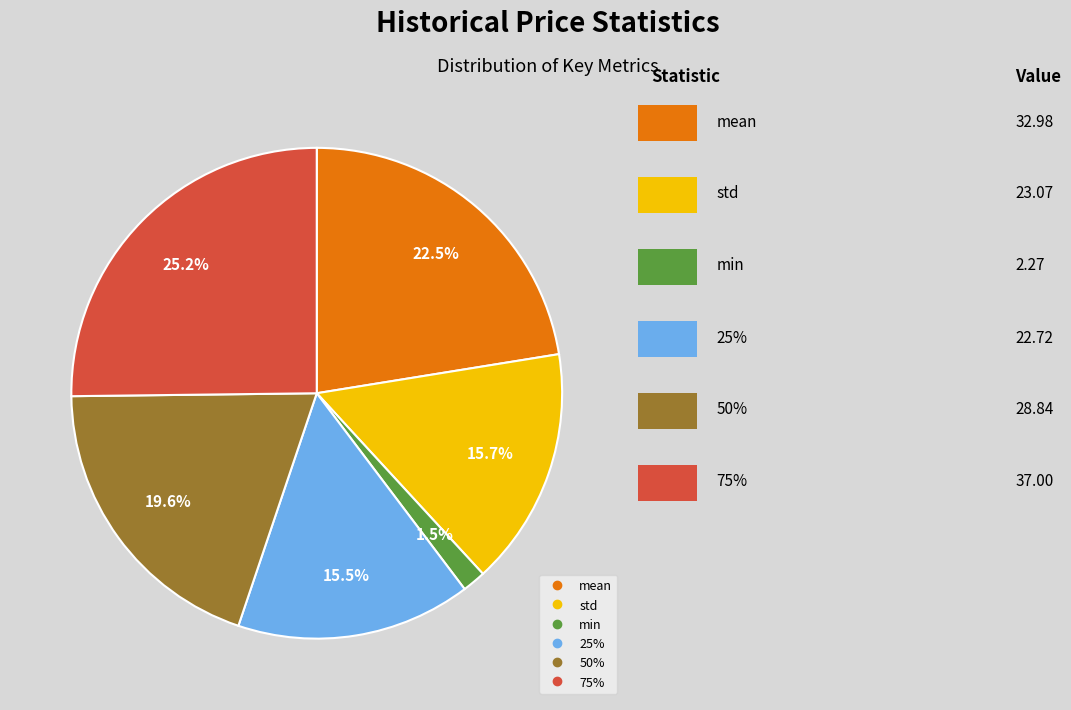

What percentage do std and 75% together represent?

40.9%